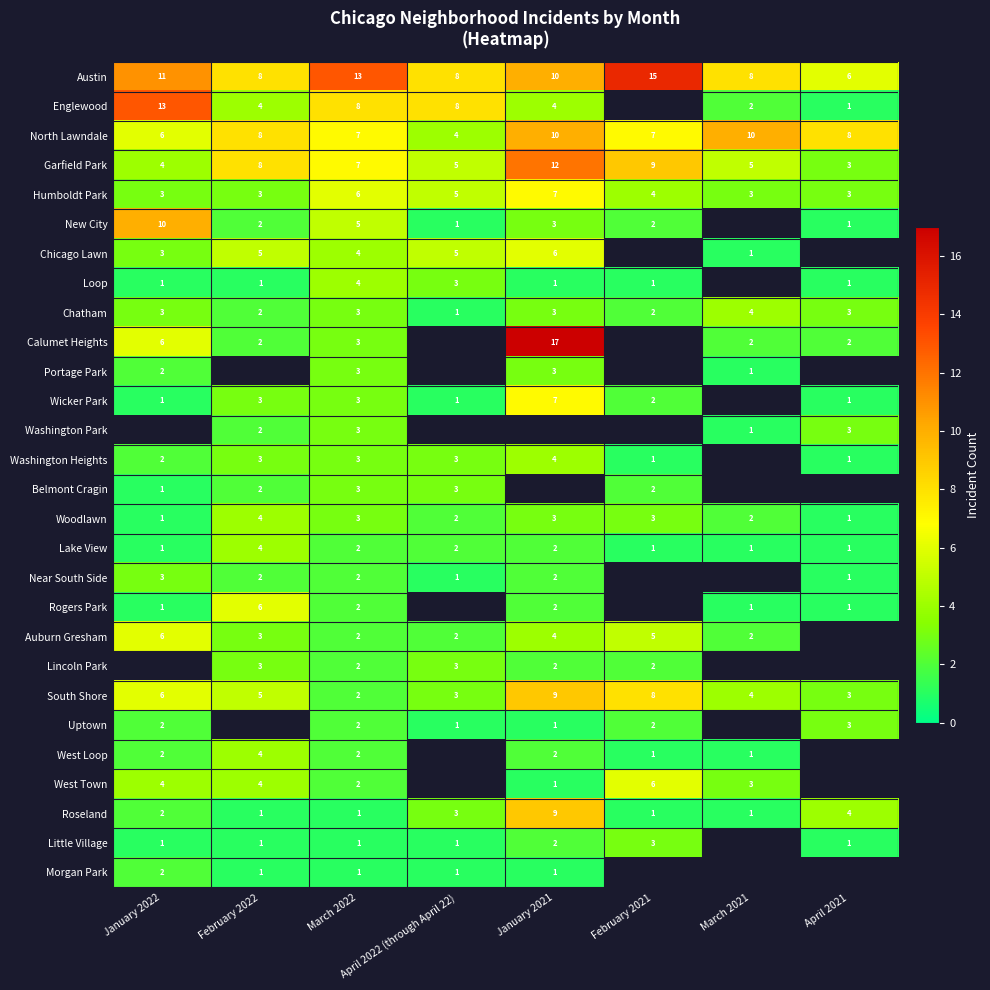

Is the value of Garfield Park at January 2021 greater than the value of Portage Park at January 2021?

Yes